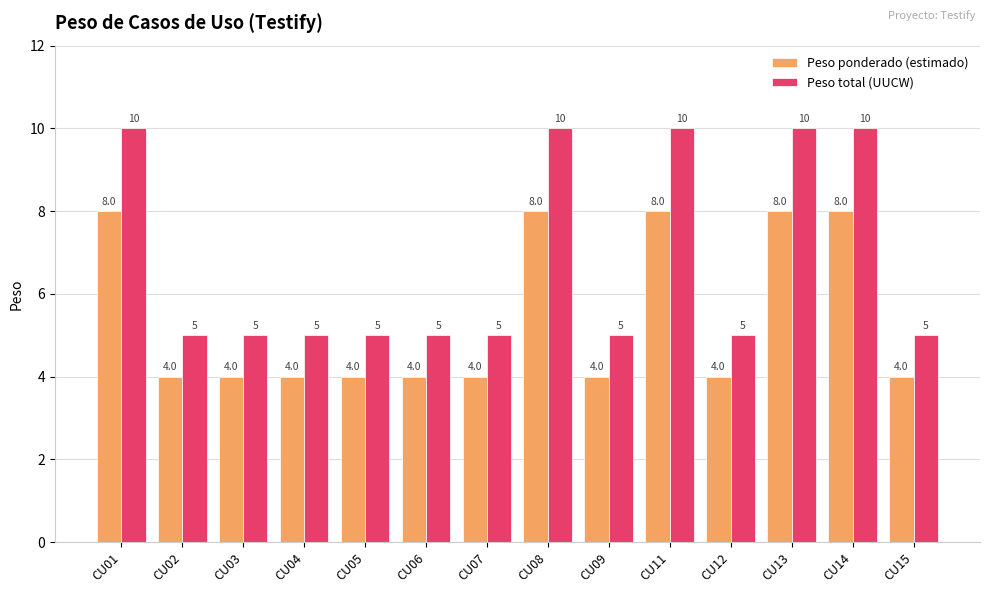

Reading left to right, transcribe all the data shown in this chart.

Peso ponderado (estimado): CU01=8	CU02=4	CU03=4	CU04=4	CU05=4	CU06=4	CU07=4	CU08=8	CU09=4	CU11=8	CU12=4	CU13=8	CU14=8	CU15=4
Peso total (UUCW): CU01=10	CU02=5	CU03=5	CU04=5	CU05=5	CU06=5	CU07=5	CU08=10	CU09=5	CU11=10	CU12=5	CU13=10	CU14=10	CU15=5